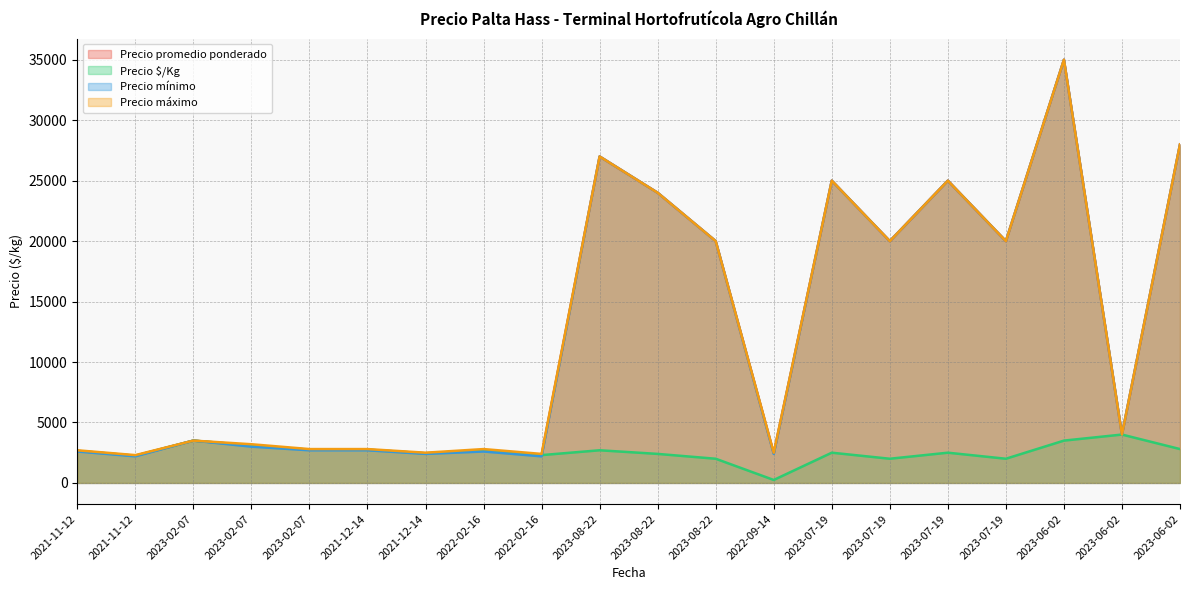

At which category is the sum across all series the highest?

2023-06-02